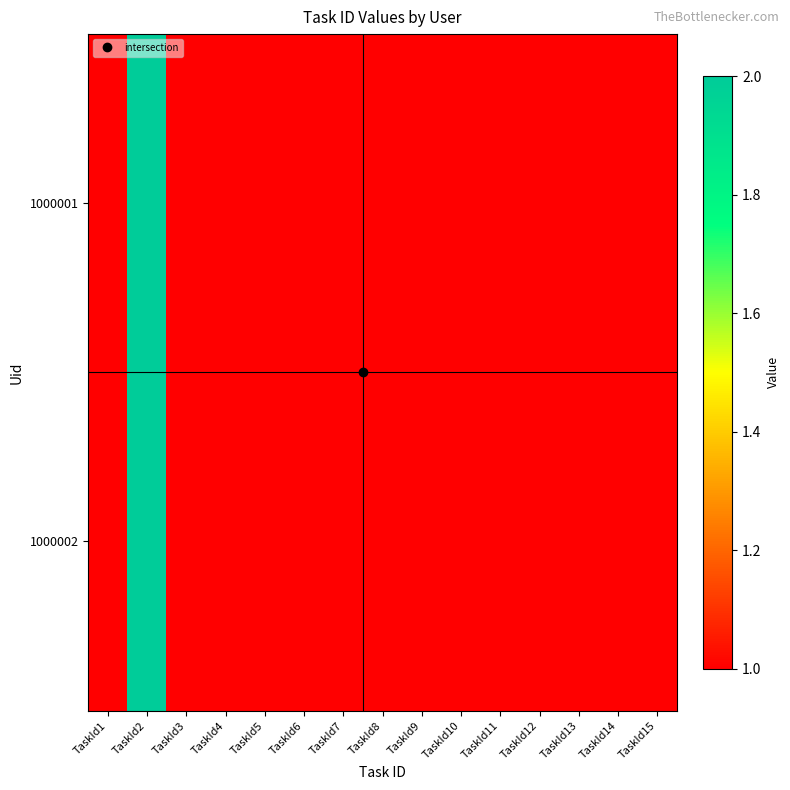

Which series has the widest spread of values?

1000001